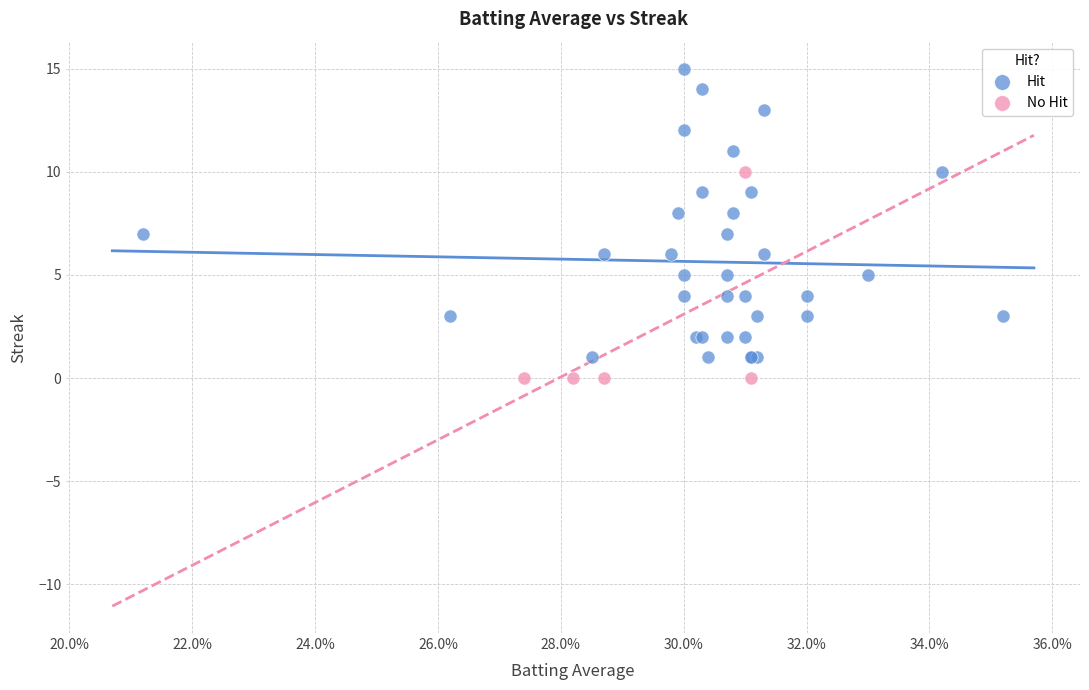

Which series reaches the minimum Y coordinate?

No Hit